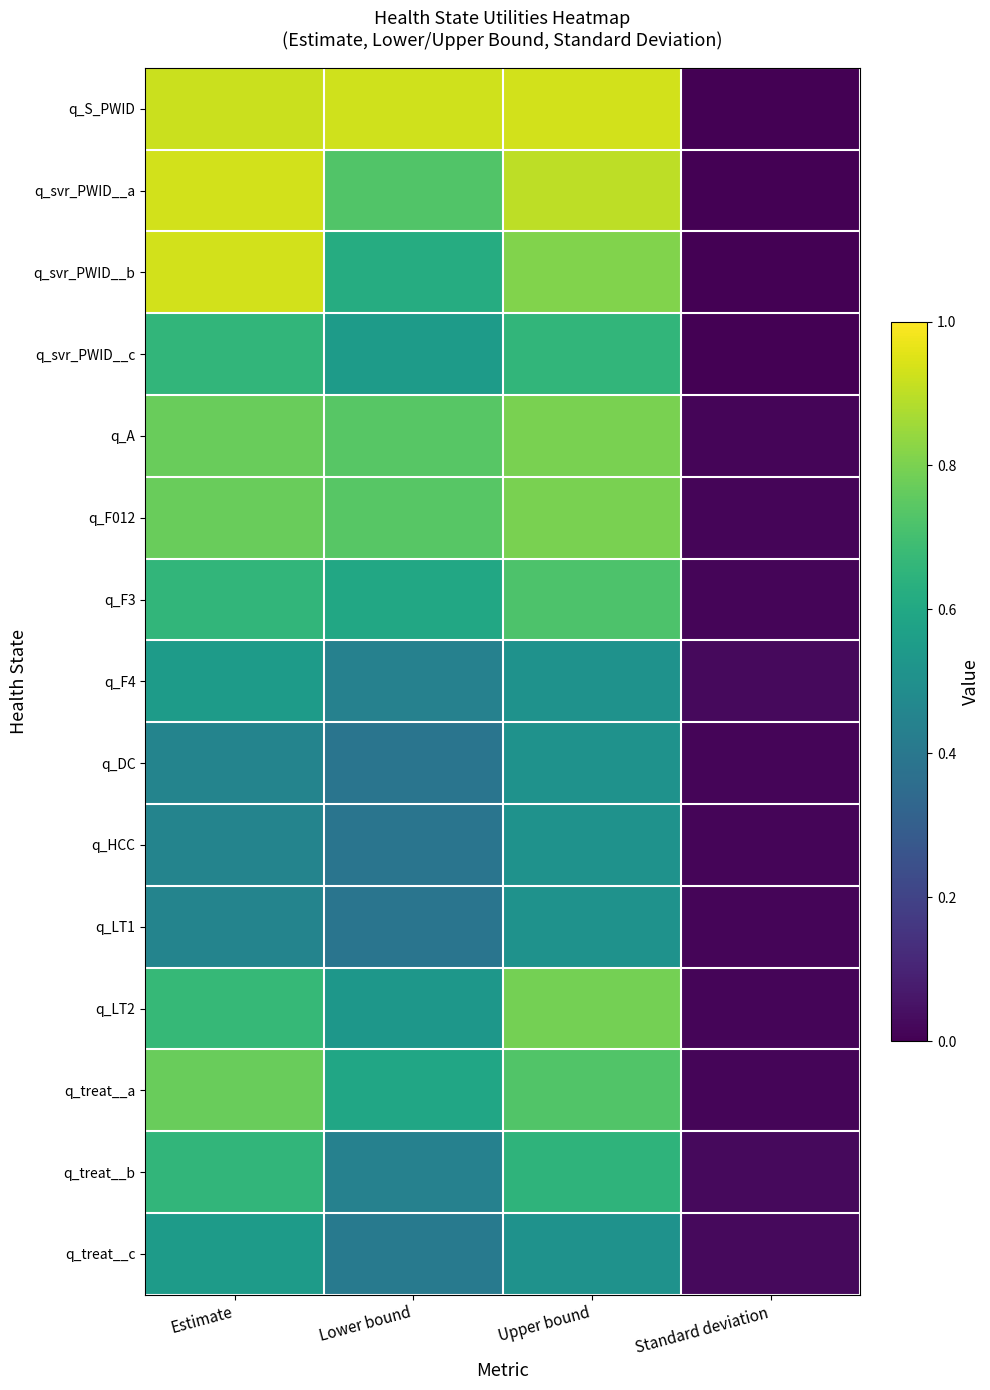

Reading left to right, what are all the values shown in this chart?

q_S_PWID: Estimate=0.9	Lower bound=0.9	Upper bound=0.9	Standard deviation=0.0
q_svr_PWID__a: Estimate=0.9	Lower bound=0.7	Upper bound=0.9	Standard deviation=0.0
q_svr_PWID__b: Estimate=0.9	Lower bound=0.6	Upper bound=0.8	Standard deviation=0.0
q_svr_PWID__c: Estimate=0.7	Lower bound=0.6	Upper bound=0.7	Standard deviation=0.0
q_A: Estimate=0.8	Lower bound=0.7	Upper bound=0.8	Standard deviation=0.0
q_F012: Estimate=0.8	Lower bound=0.7	Upper bound=0.8	Standard deviation=0.0
q_F3: Estimate=0.7	Lower bound=0.6	Upper bound=0.7	Standard deviation=0.0
q_F4: Estimate=0.6	Lower bound=0.4	Upper bound=0.5	Standard deviation=0.0
q_DC: Estimate=0.5	Lower bound=0.4	Upper bound=0.5	Standard deviation=0.0
q_HCC: Estimate=0.5	Lower bound=0.4	Upper bound=0.5	Standard deviation=0.0
q_LT1: Estimate=0.5	Lower bound=0.4	Upper bound=0.5	Standard deviation=0.0
q_LT2: Estimate=0.7	Lower bound=0.5	Upper bound=0.8	Standard deviation=0.0
q_treat__a: Estimate=0.8	Lower bound=0.6	Upper bound=0.7	Standard deviation=0.0
q_treat__b: Estimate=0.7	Lower bound=0.4	Upper bound=0.7	Standard deviation=0.0
q_treat__c: Estimate=0.6	Lower bound=0.4	Upper bound=0.5	Standard deviation=0.0